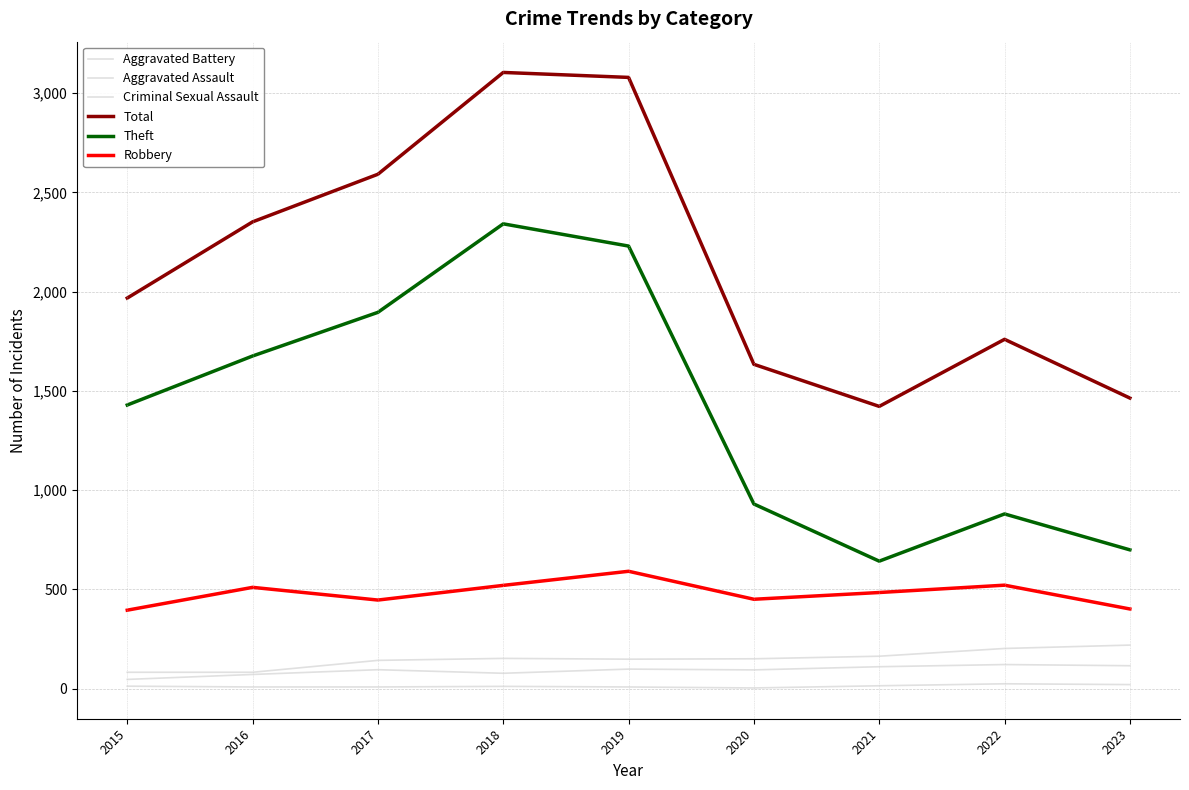

Is this an area chart (filled region under the line)?

No